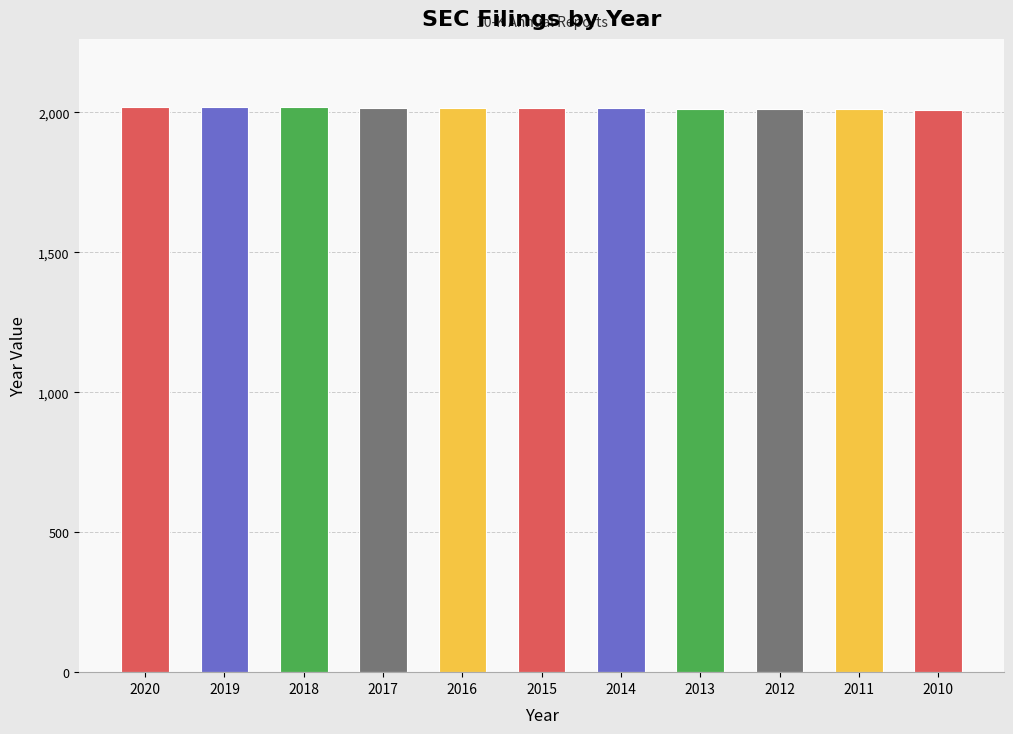

What is the difference between the maximum and second lowest values?

9